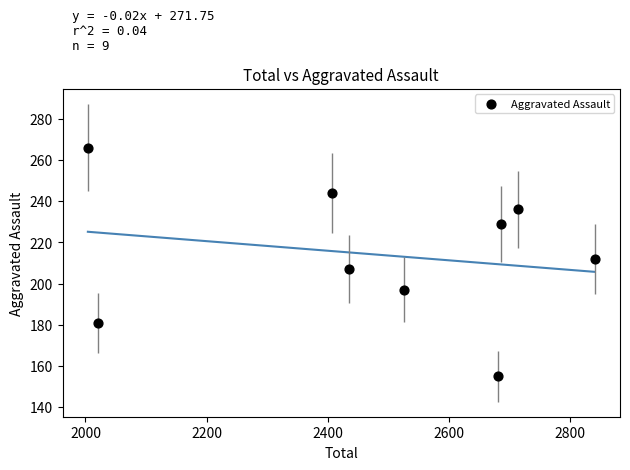

What is the average X value?

2480